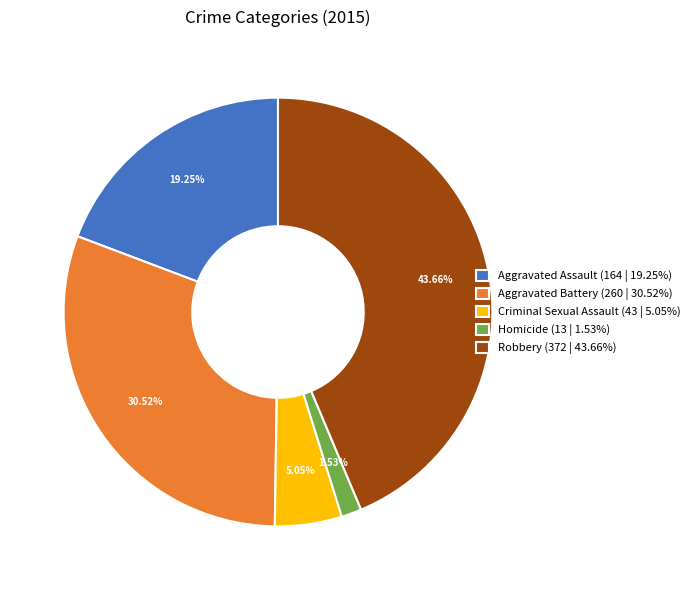

To the nearest percent, what percentage of the pie is Aggravated Battery?

31%